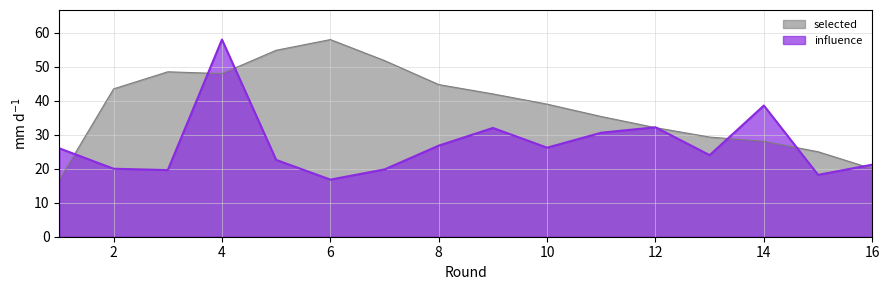

What is the greatest value displayed?

58.0